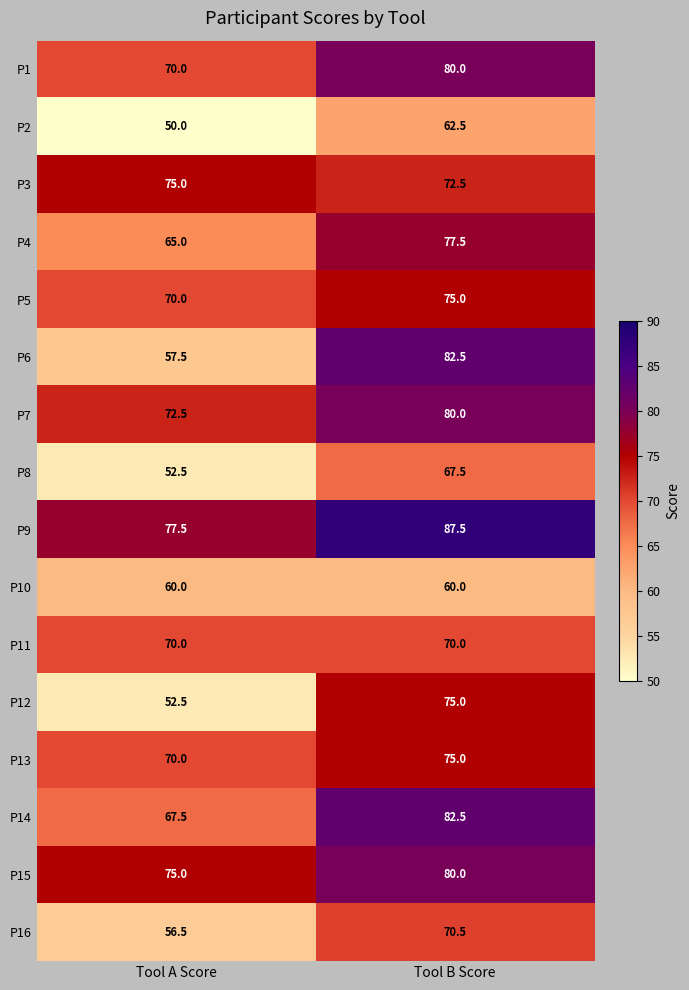

Which series has the largest total across all categories?

P9